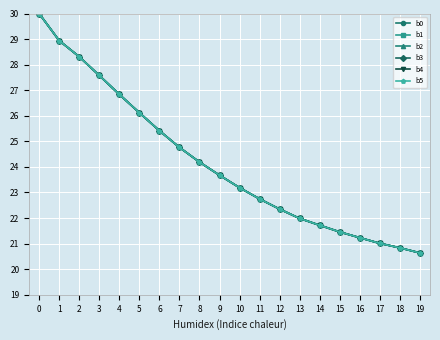

How many lines are shown in the chart?

6